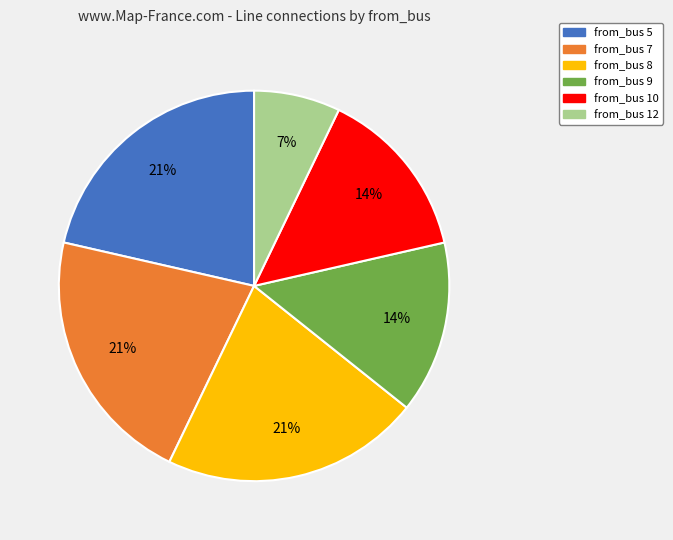

To the nearest percent, what is the difference between the from_bus 8 and from_bus 5 slice percentages?

0%